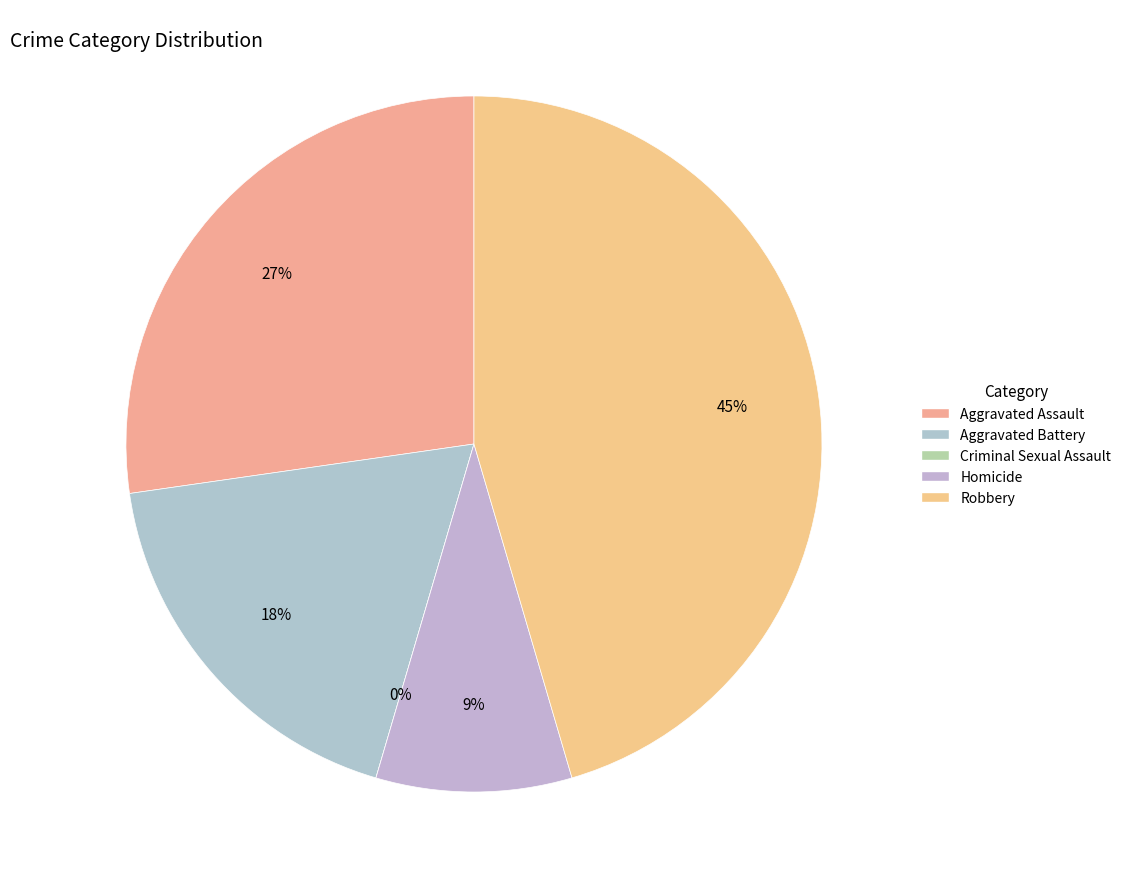

To the nearest percent, what portion does Robbery represent?

45%